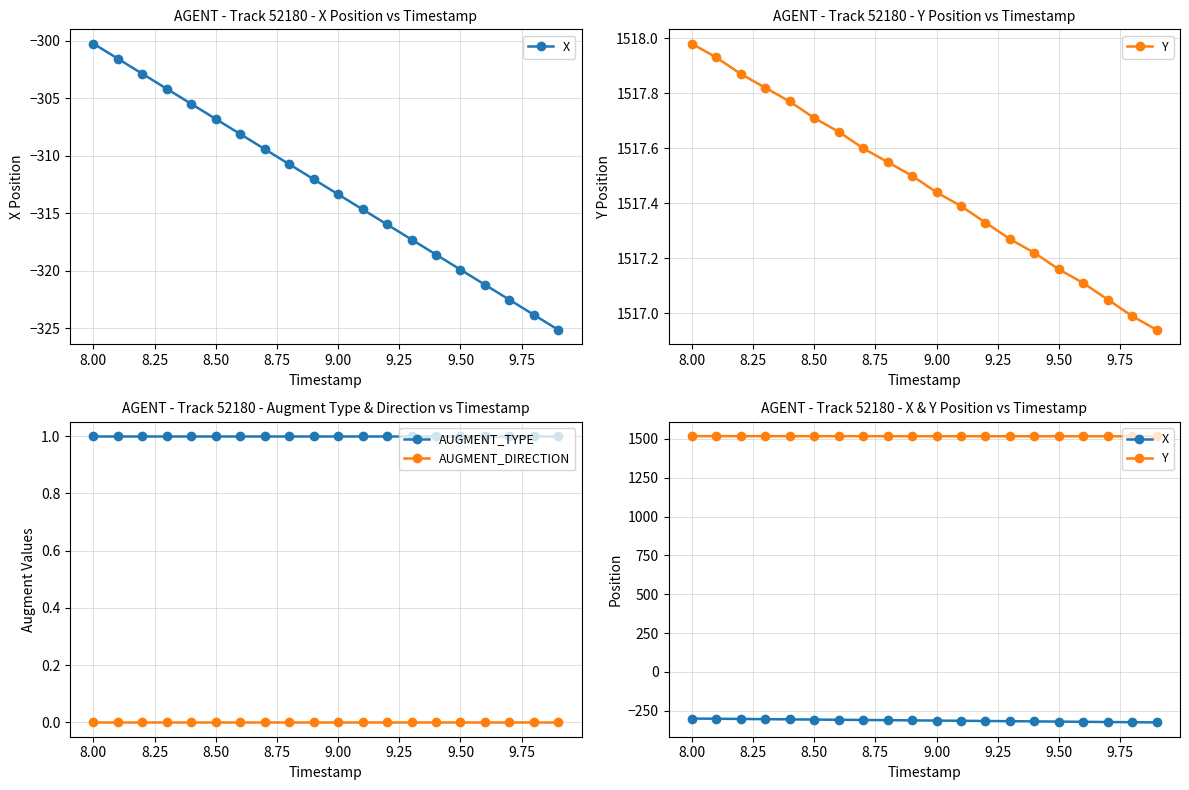

True or false: AUGMENT_DIRECTION and AUGMENT_TYPE cross at least once.

False